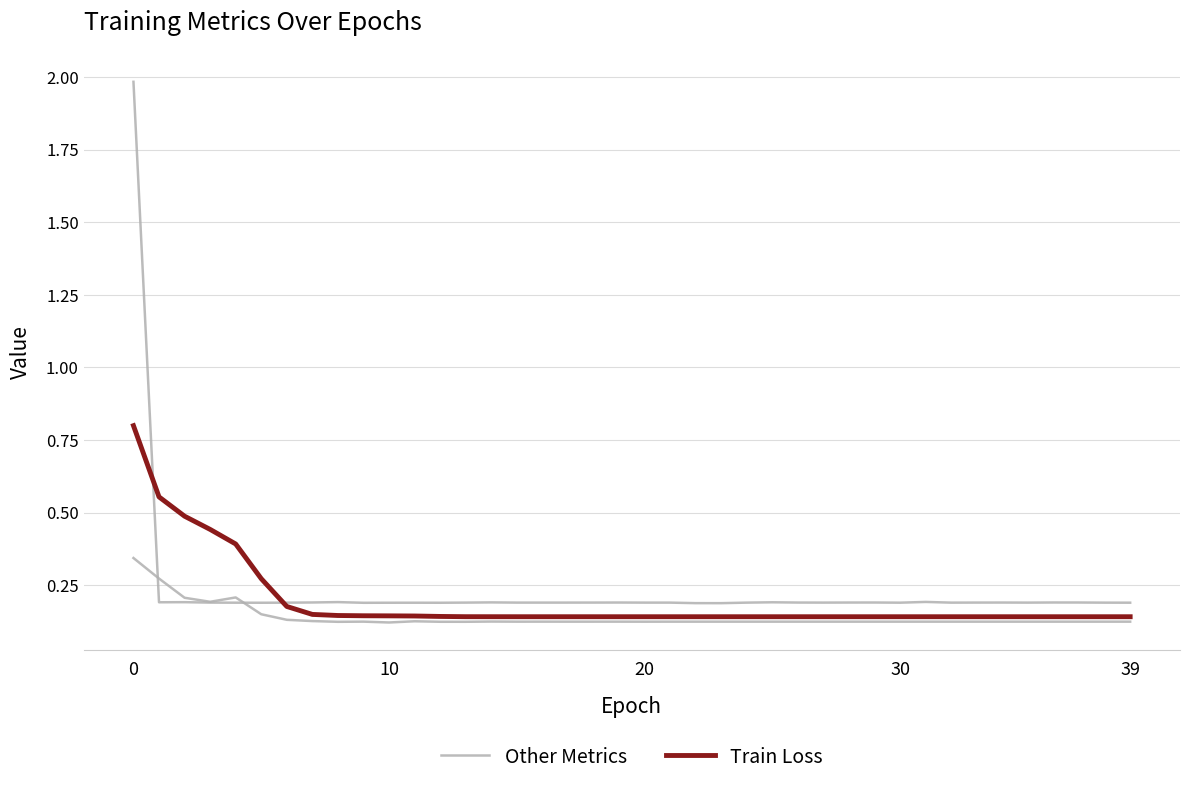

Which series has the largest total across all categories?

Train Loss